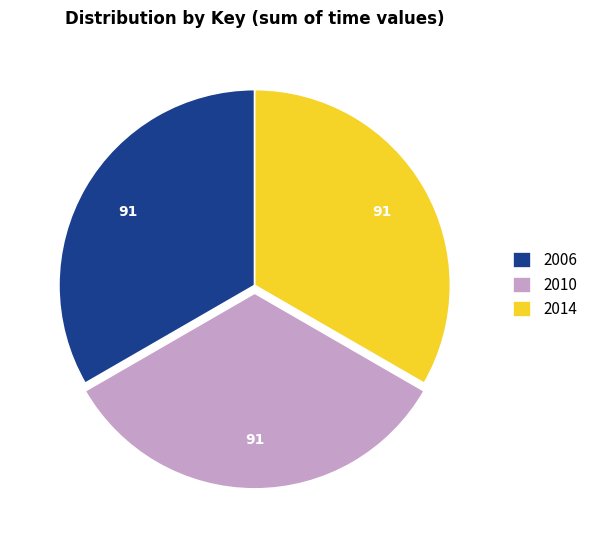

Count the number of slices in the pie.

3